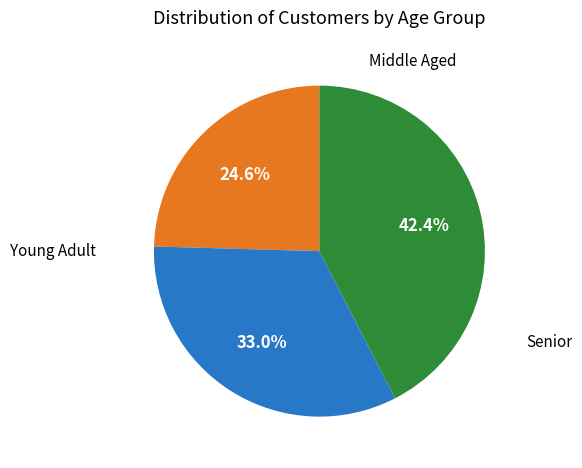

Is there a majority slice in this chart?

No